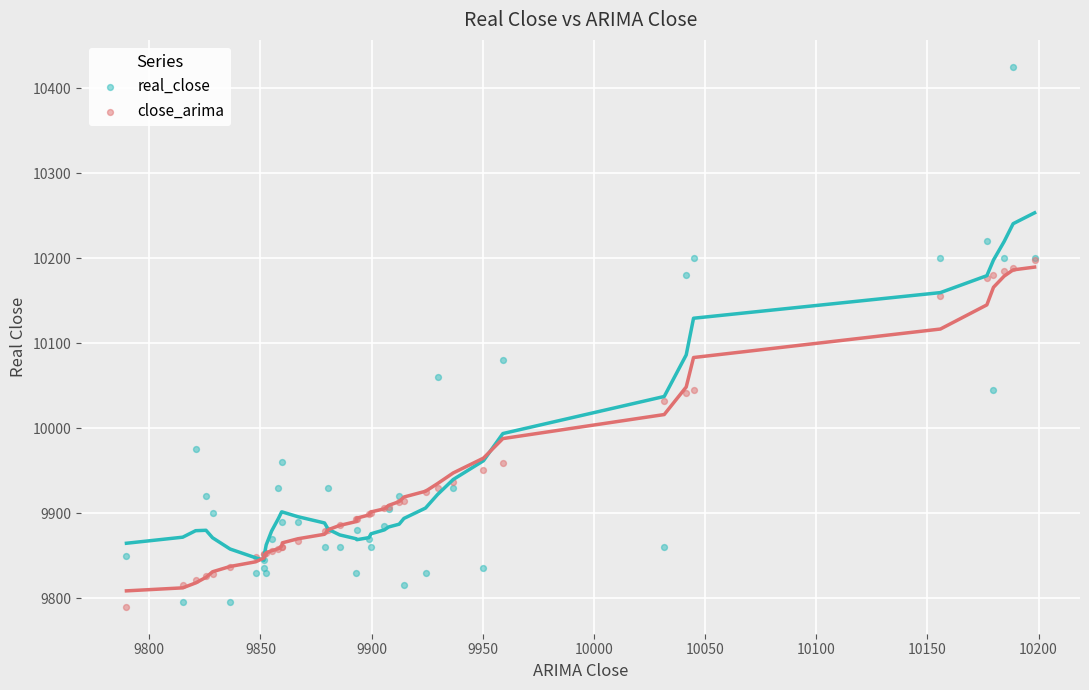

Which series has the largest Y range (max minus min)?

real_close